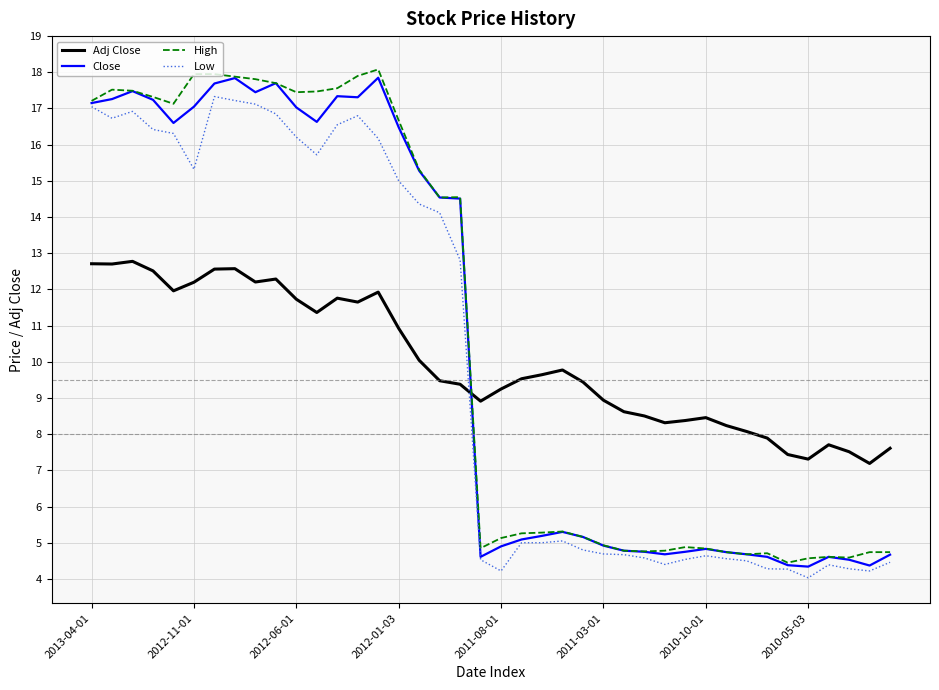

True or false: Low and Adj Close cross at least once.

True